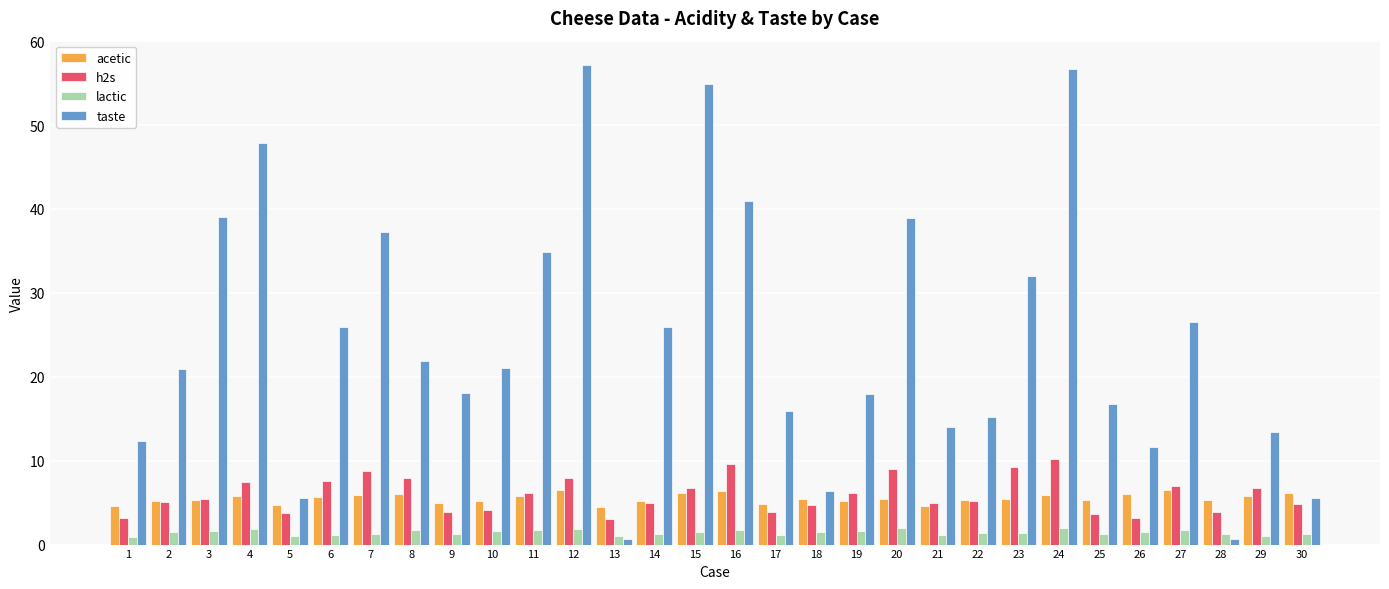

Are the bars horizontal?

No